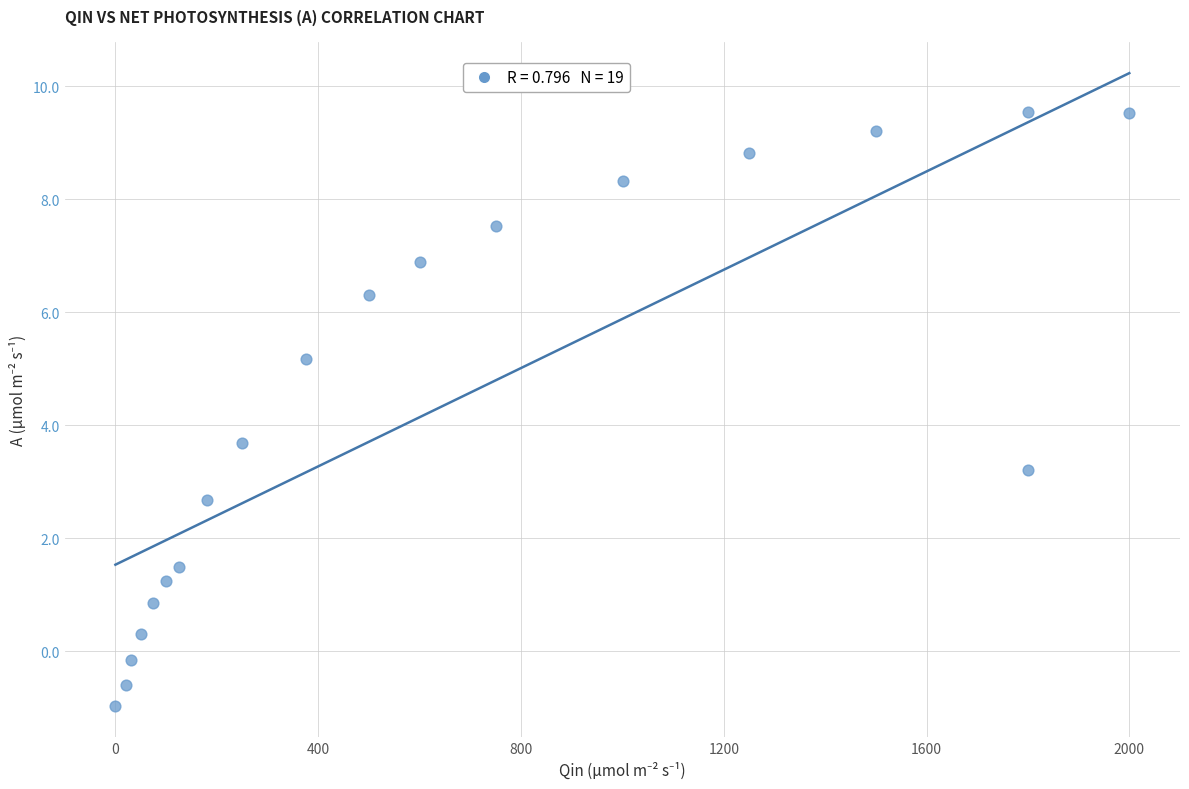

What Y value in the scatter plot is closest to 4?

3.7